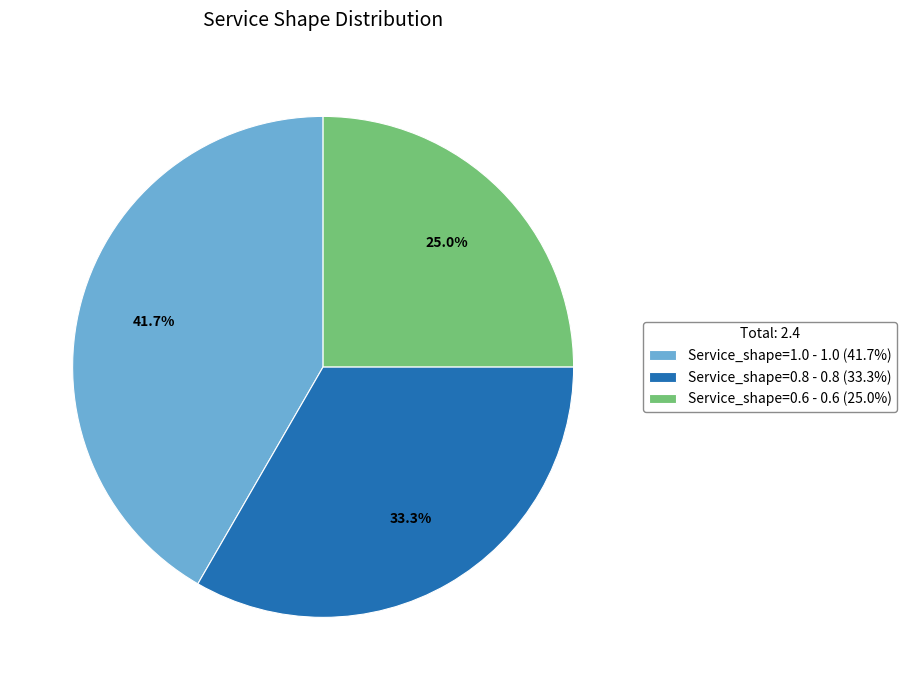

What is the smallest slice in the pie chart?

Service_shape=0.6